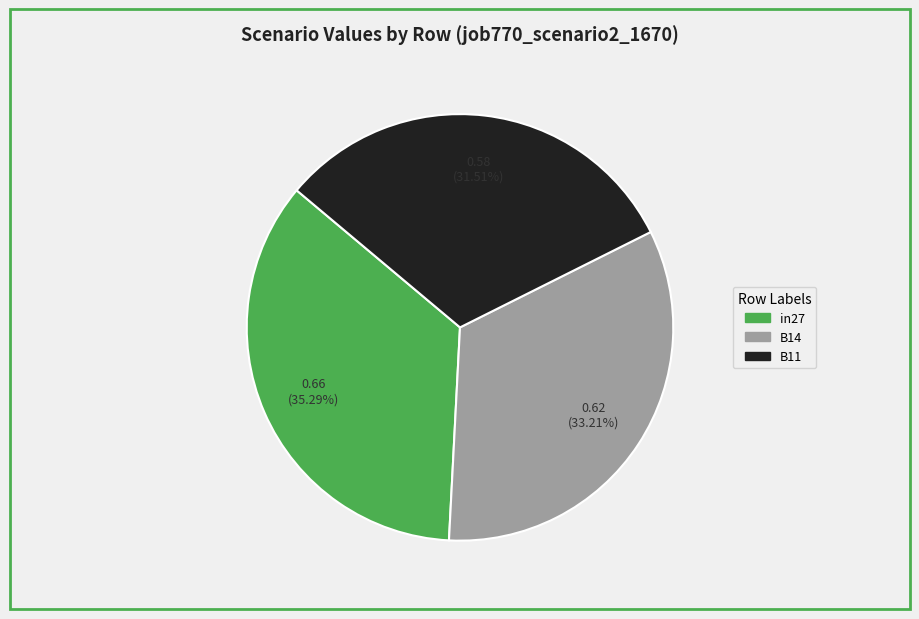

To the nearest percent, what portion does B11 represent?

32%